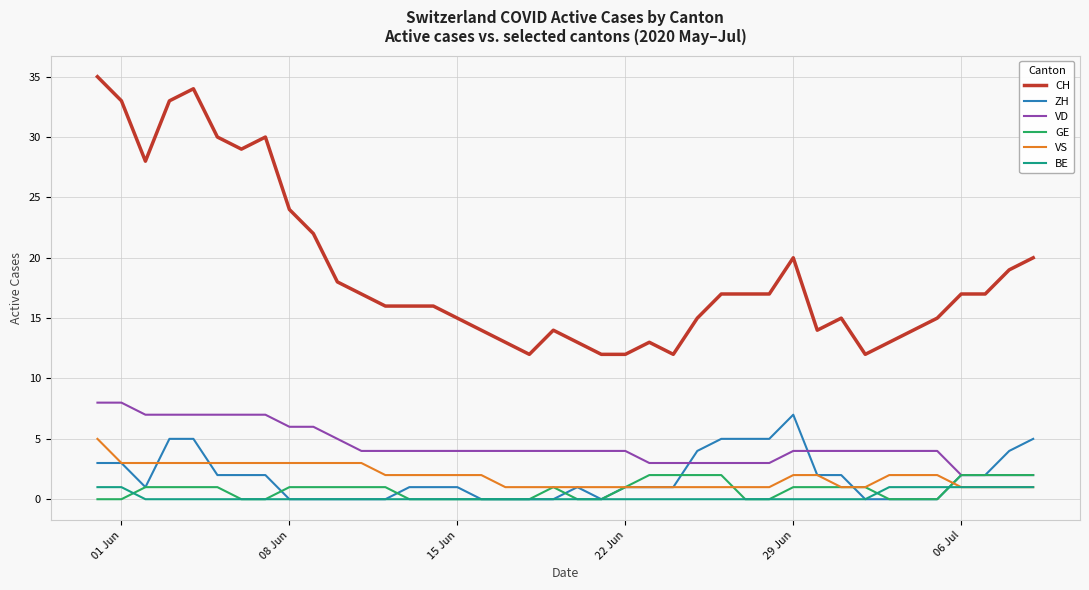

What is the difference between the maximum and minimum values in the VD series?

6